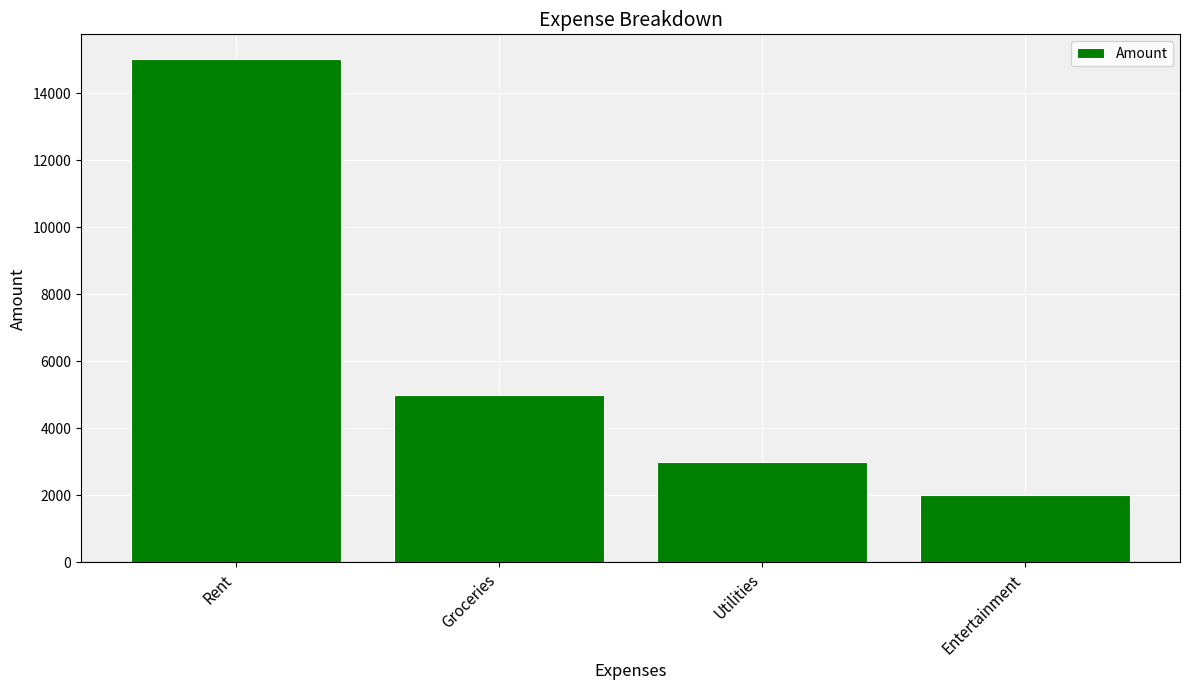

What is the maximum value shown in the chart?

15000